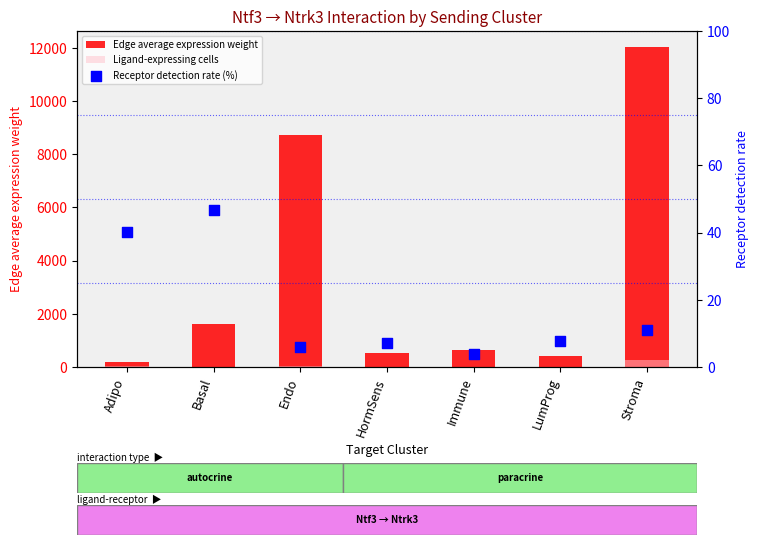

Which series has the largest total across all categories?

Edge average expression weight